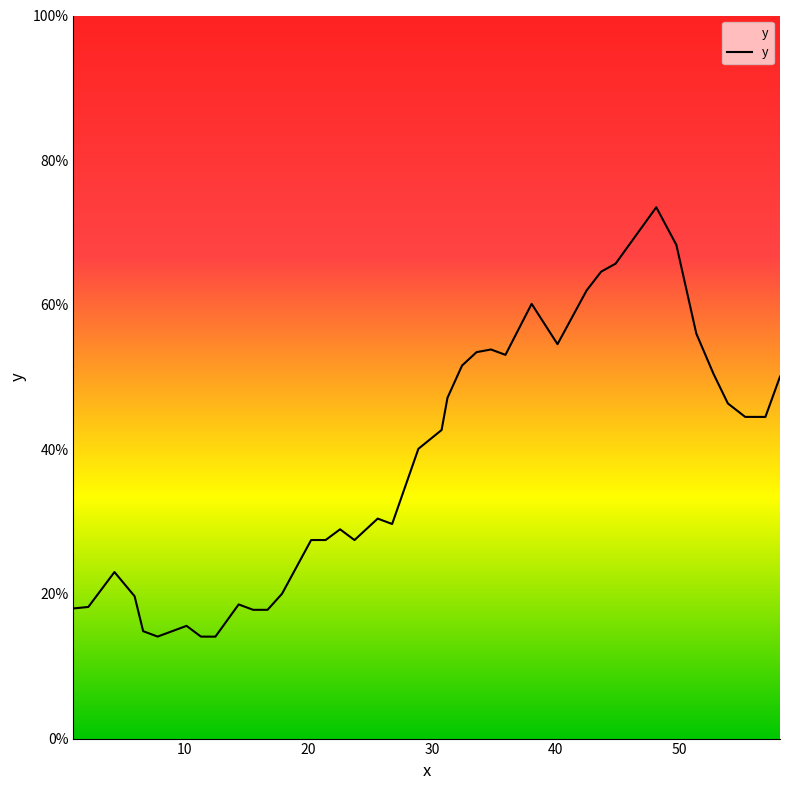

Does the chart display data point markers on the line(s)?

No